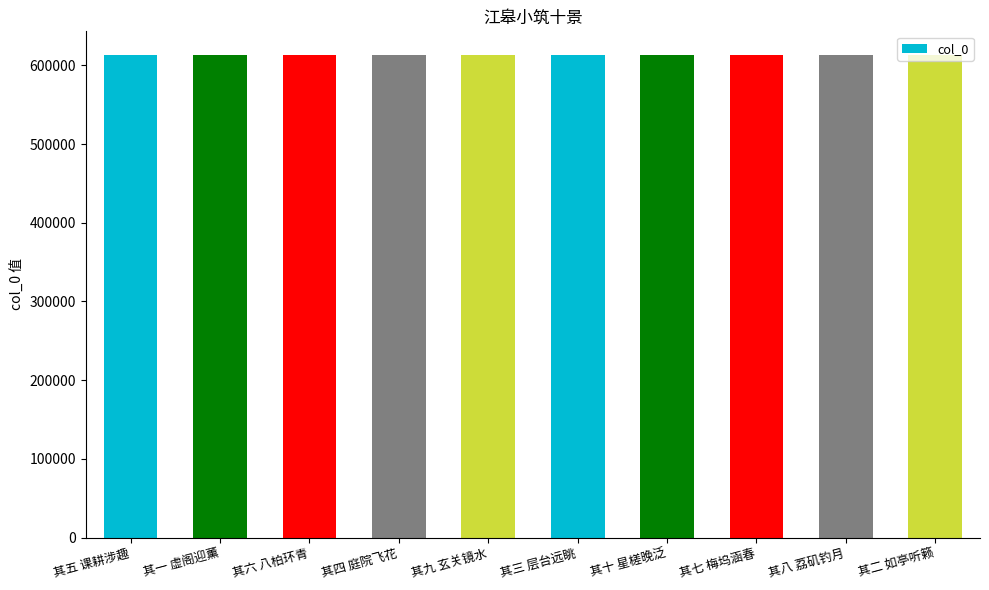

Approximately how many times larger is the value at 其二 如亭听籁 compared to 其三 层台远眺?

1.0